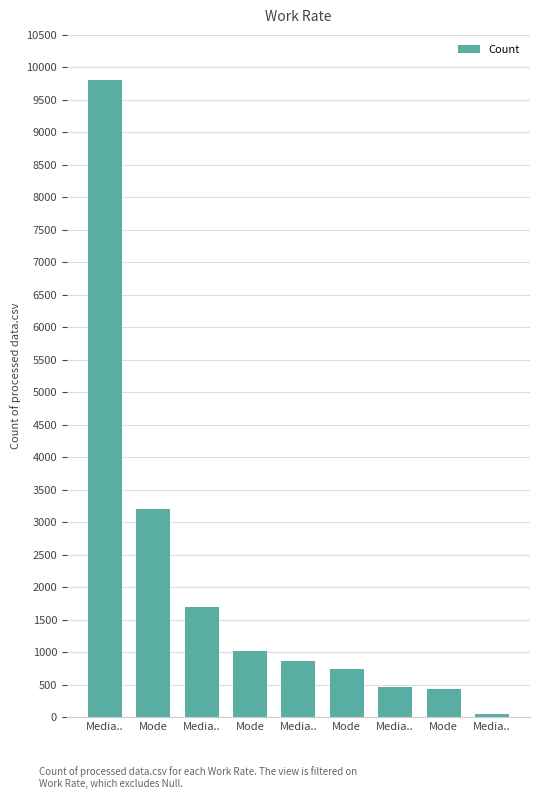

At which category does the chart reach its minimum across all series?

Media..